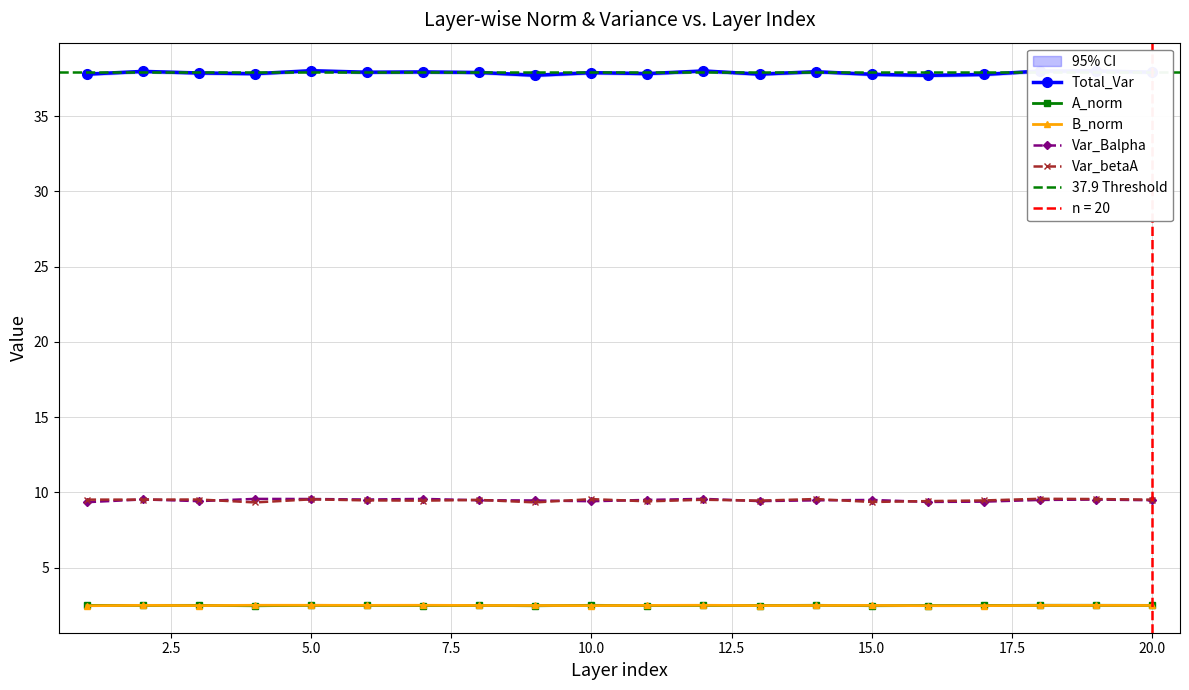

What is the average value of the Var_Balpha series?

9.5